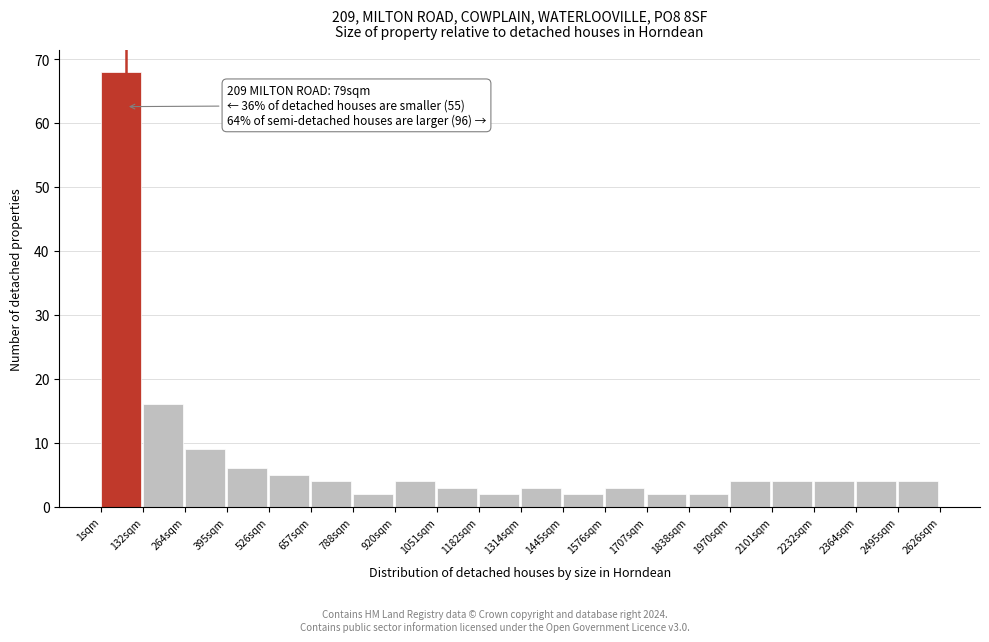

Which range on the x-axis has the tallest bar?

0 to 140